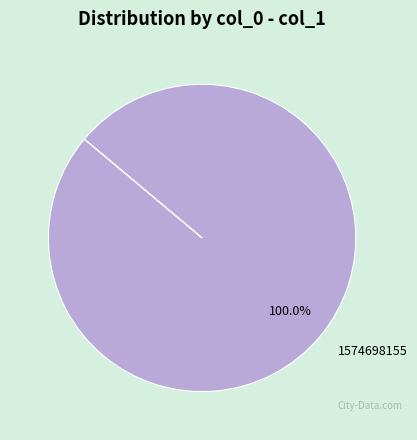

Does any single category account for the majority?

Yes